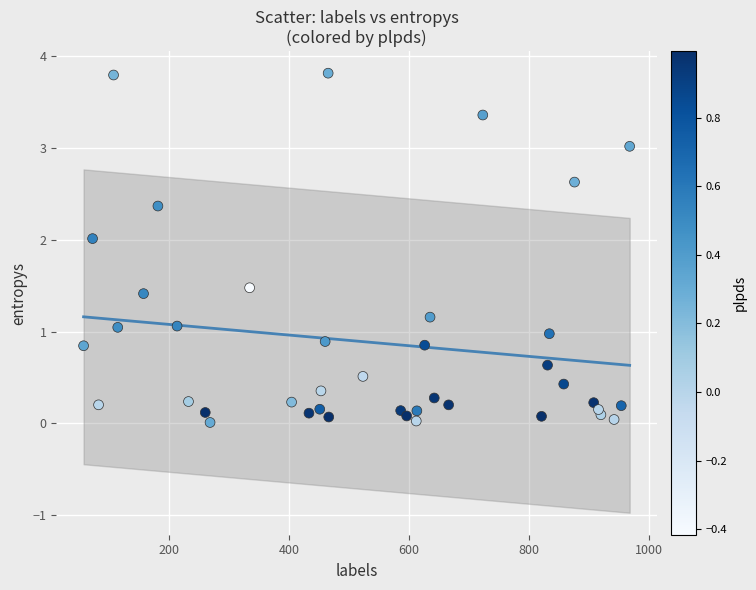

What is the range of X values (max minus min)?

911.0